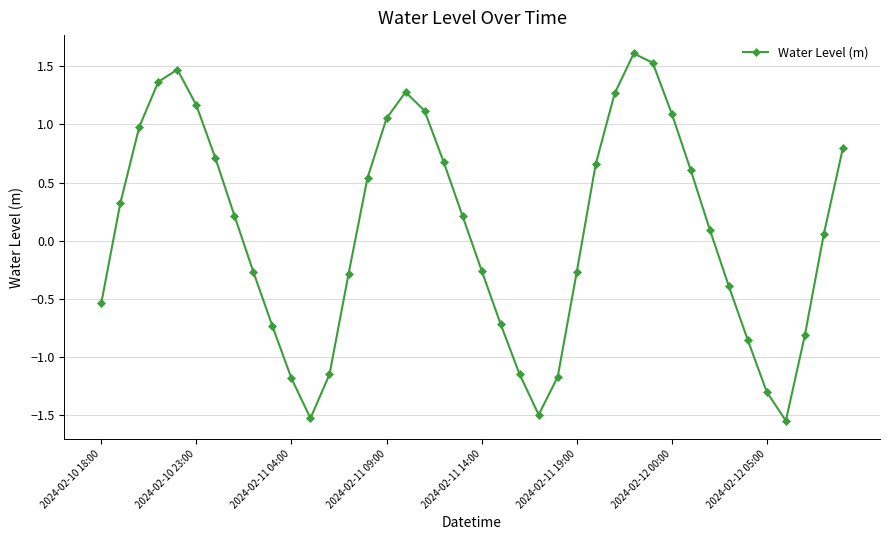

How many interior local valleys (lower than both neighbors) does the data have?

3